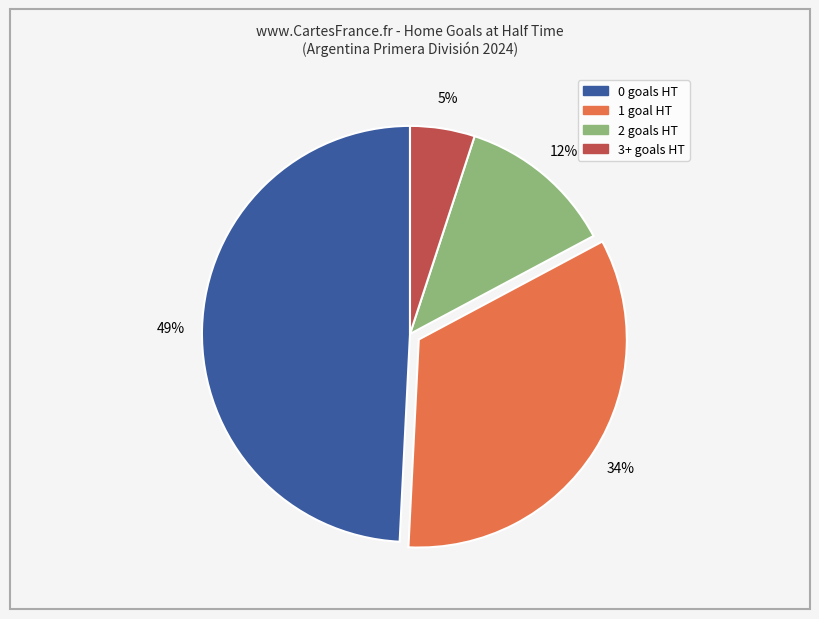

What is the ratio of the value at 1 to the value at 2?

2.8